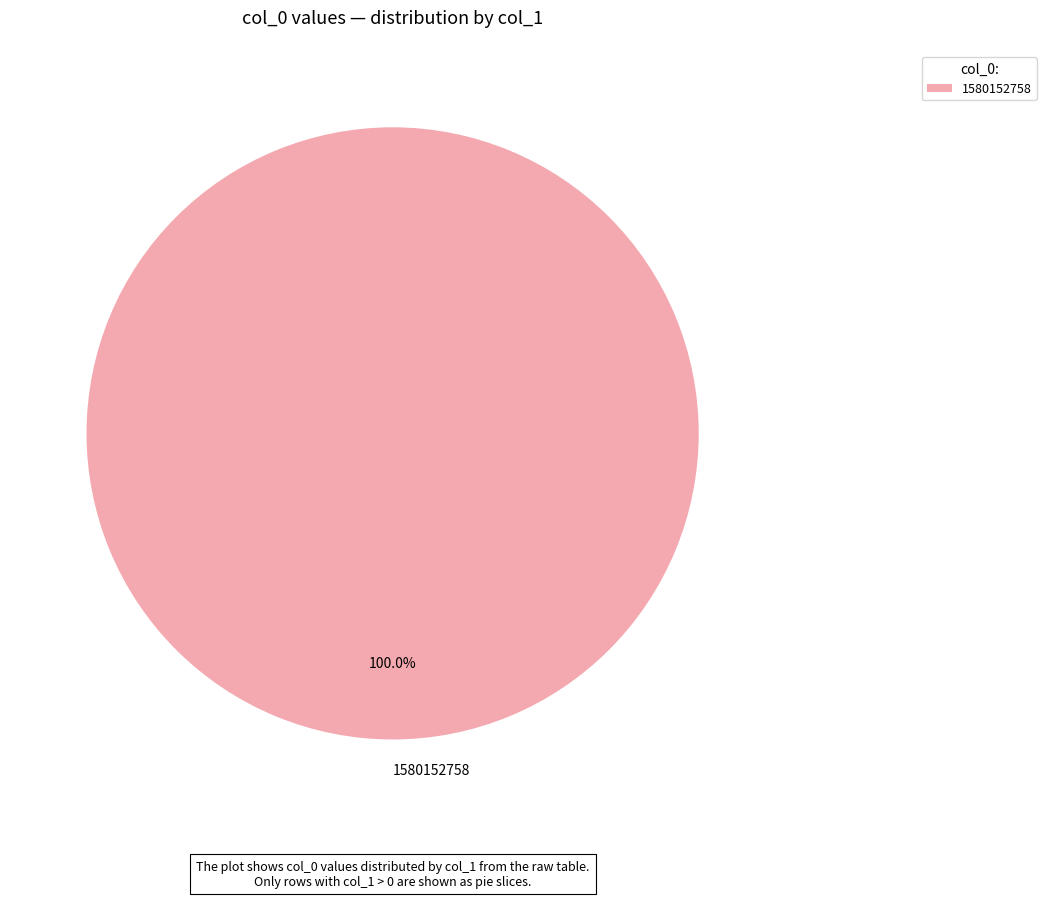

Count the number of slices in the pie.

1